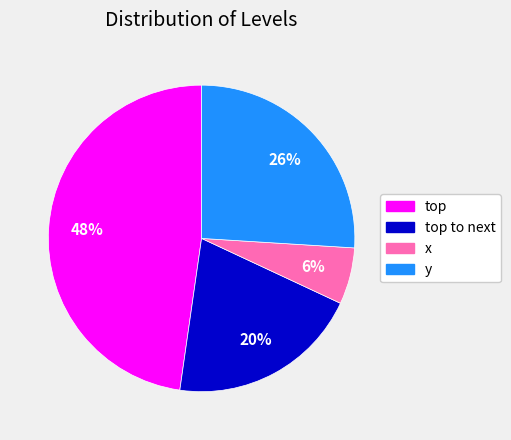

Does any single category account for the majority?

No